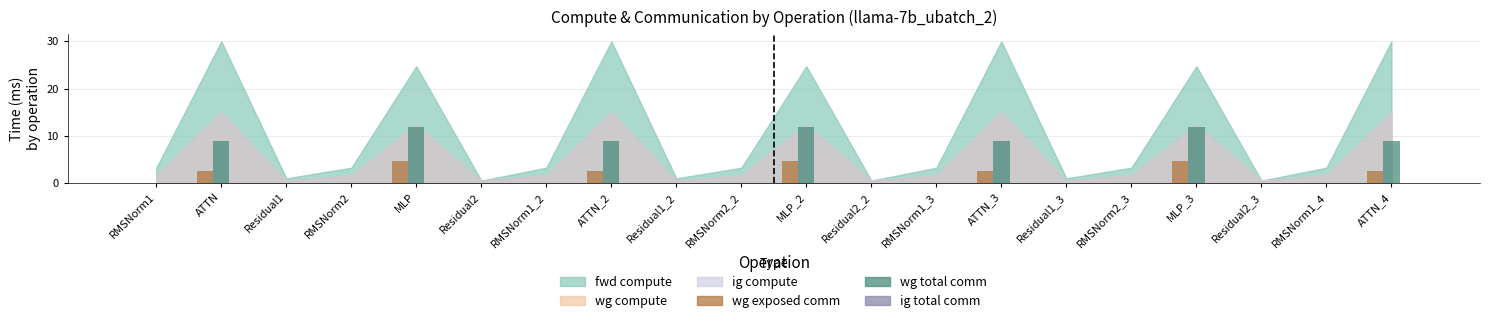

What is the total value across all series at ATTN_2?

11.2